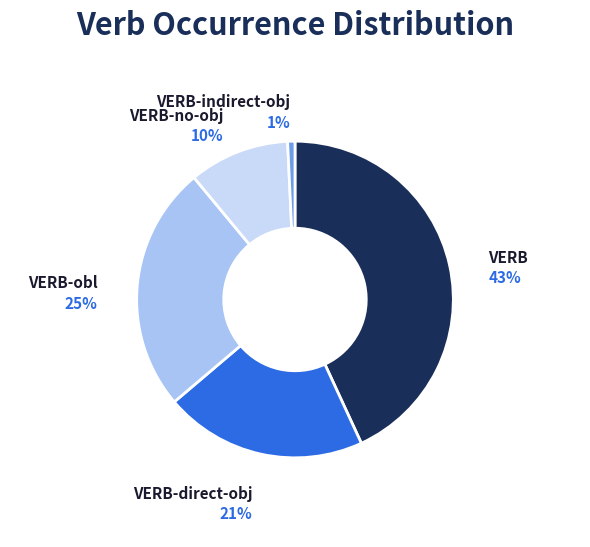

Is there any slice that represents more than half of the pie?

No